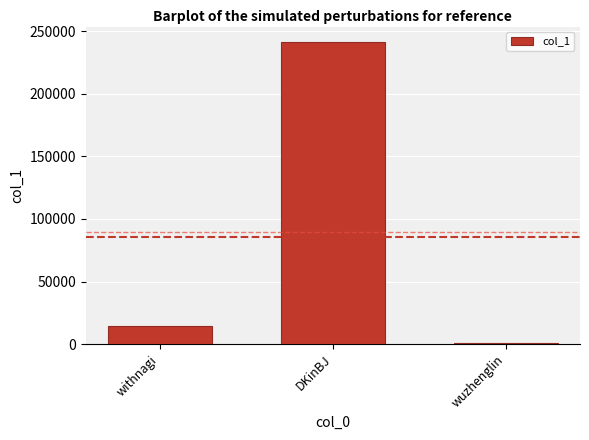

Reading right to left, extract all data points from this chart.

wuzhenglin=806	DKinBJ=241558	withnagi=14448